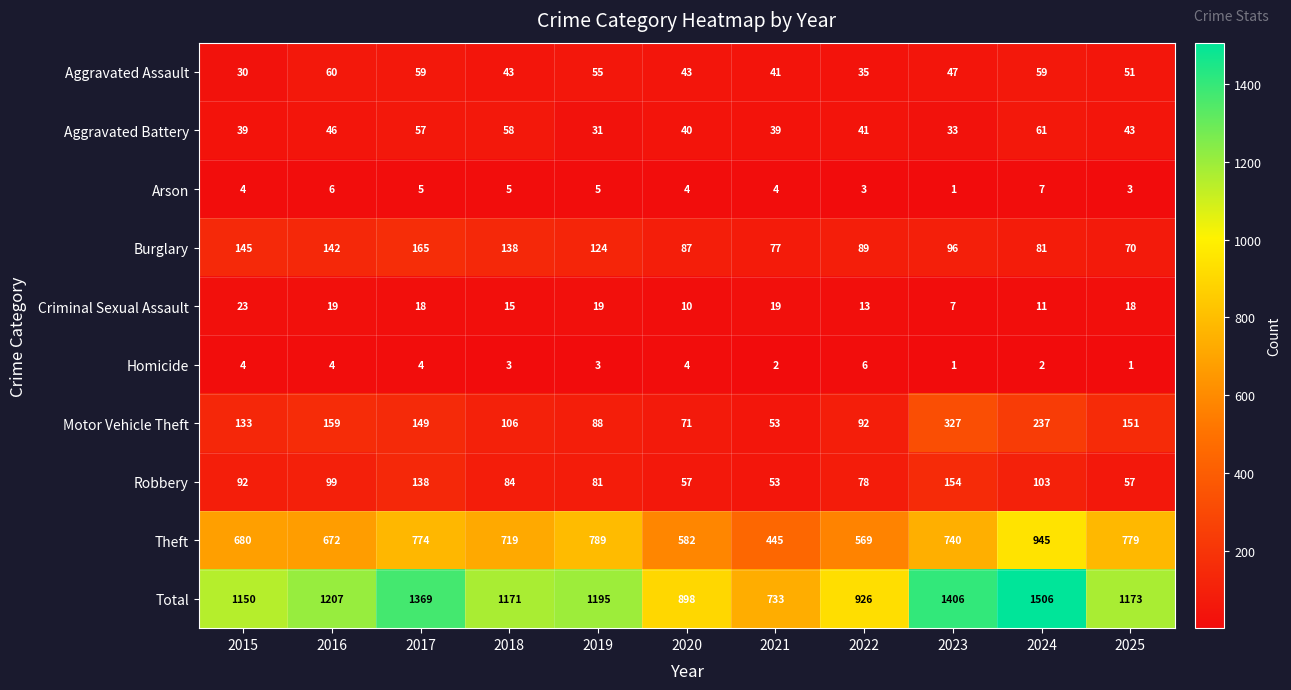

What value does the Homicide series have at 2018?

3